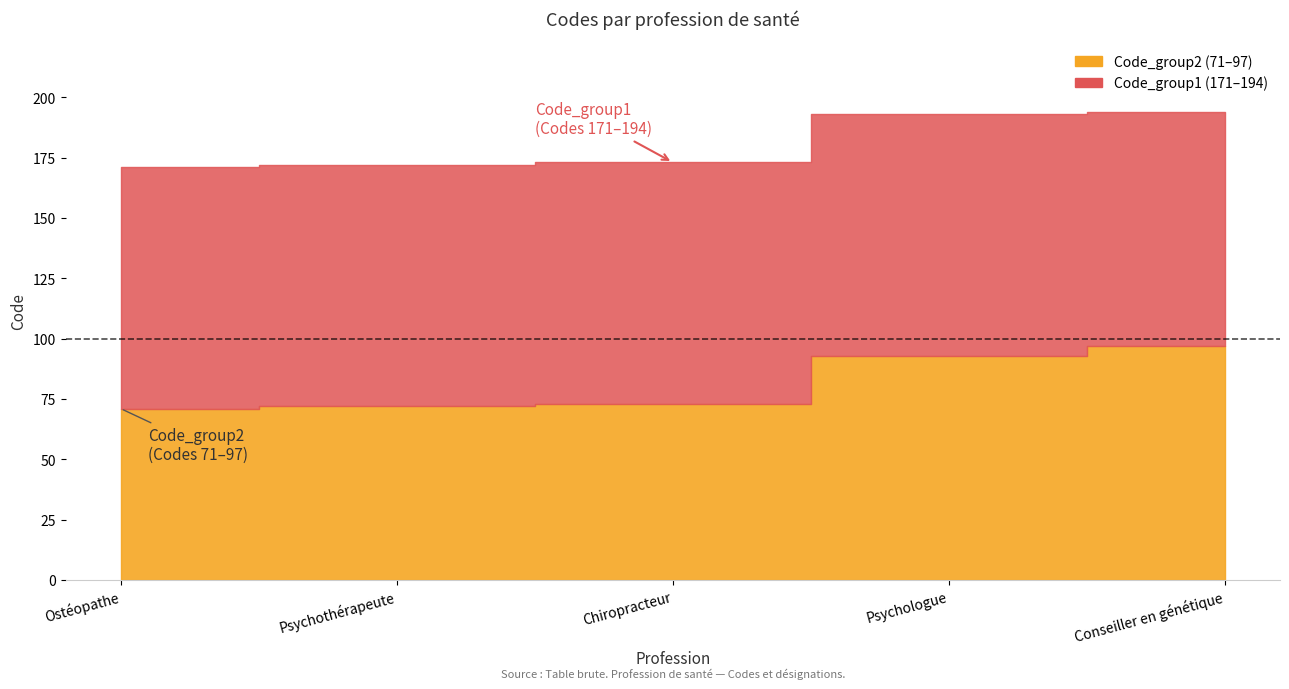

What is the spread (max minus min) of values at Ostéopathe?

100